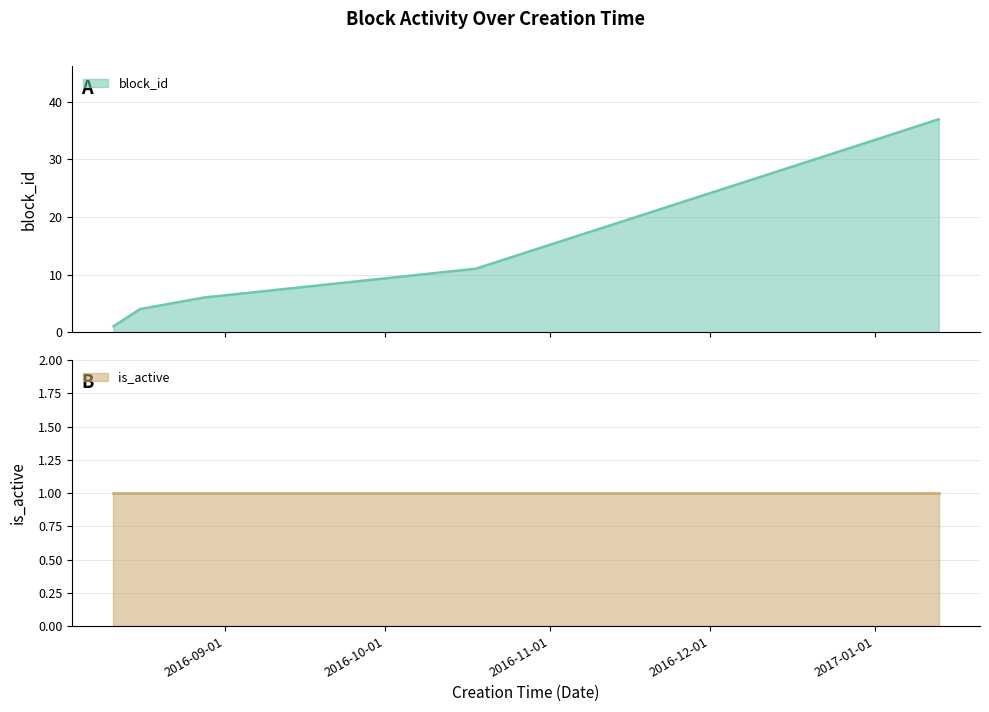

What is the change in value from 2016-08-16 to 2016-12-24?

+27